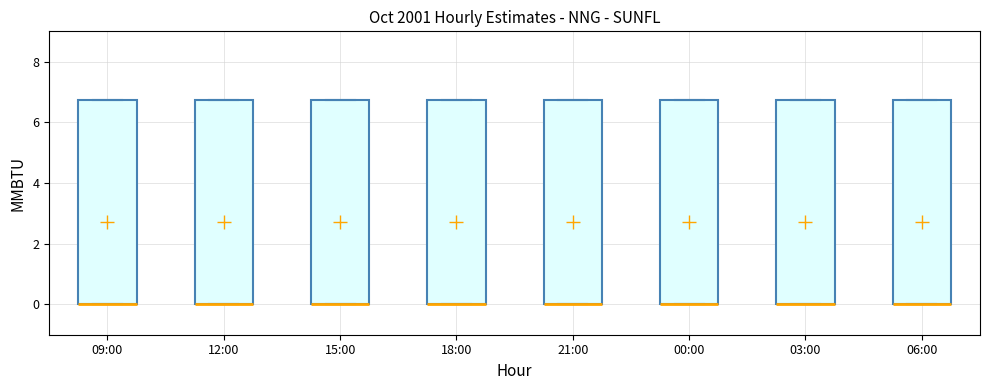

Where is the lower edge of the box for 03:00 on the y-axis? The values are not printed on the chart, so give them approximately, as read against the axis.

0.0